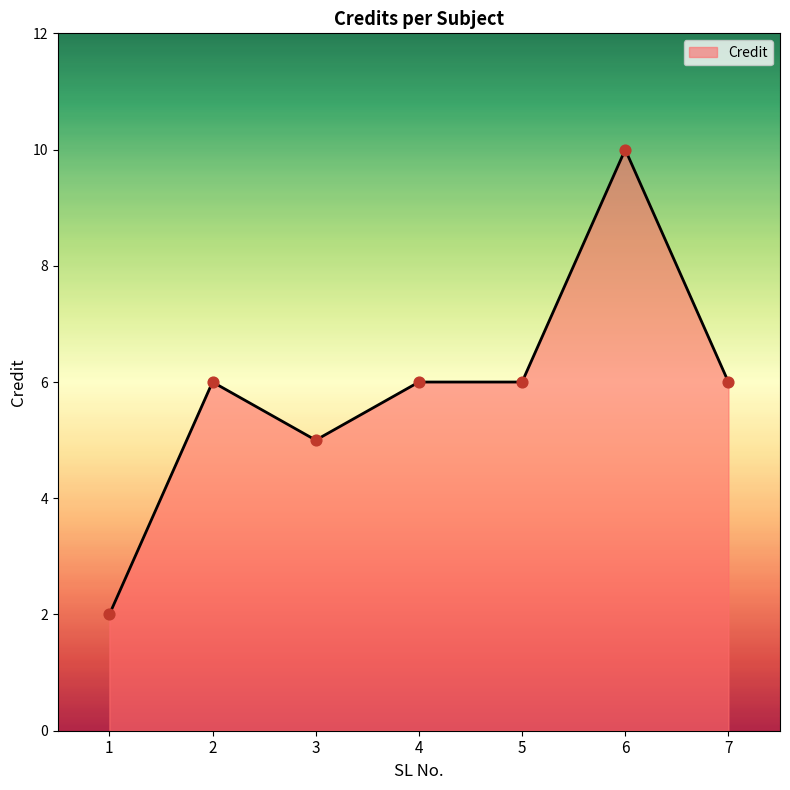

What is the change in value from 1 to 4?

+4